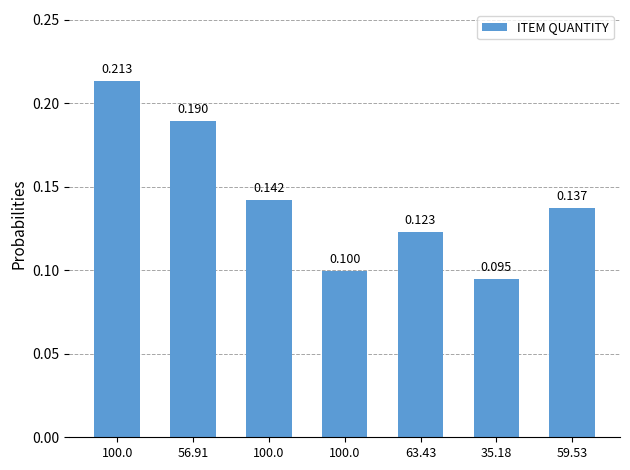

Reading left to right, transcribe all the data shown in this chart.

100.0=0.2	56.91=0.2	100.0=0.1	100.0=0.1	63.43=0.1	35.18=0.1	59.53=0.1